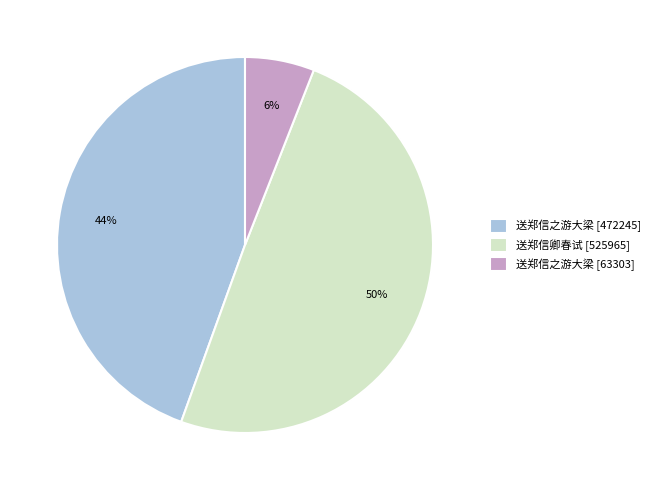

Is the sum of 送郑信卿春试 [525965] and 送郑信之游大梁 [472245] greater than half?

Yes